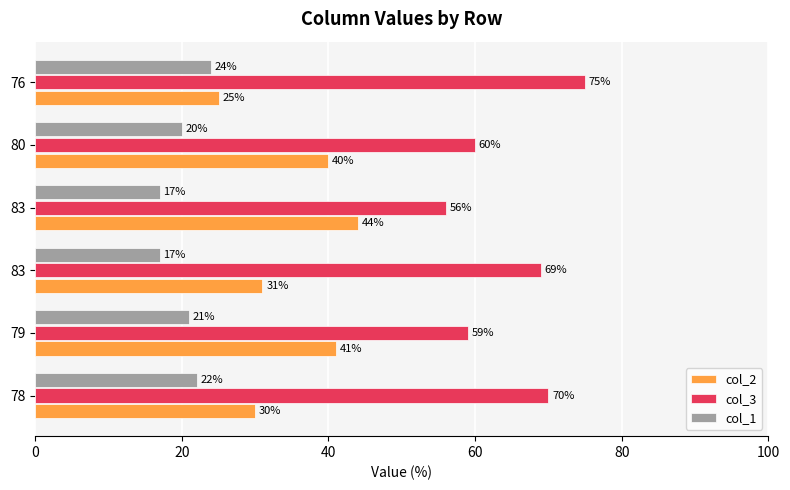

What is the value of the col_3 bar at the 5th from the left?

60